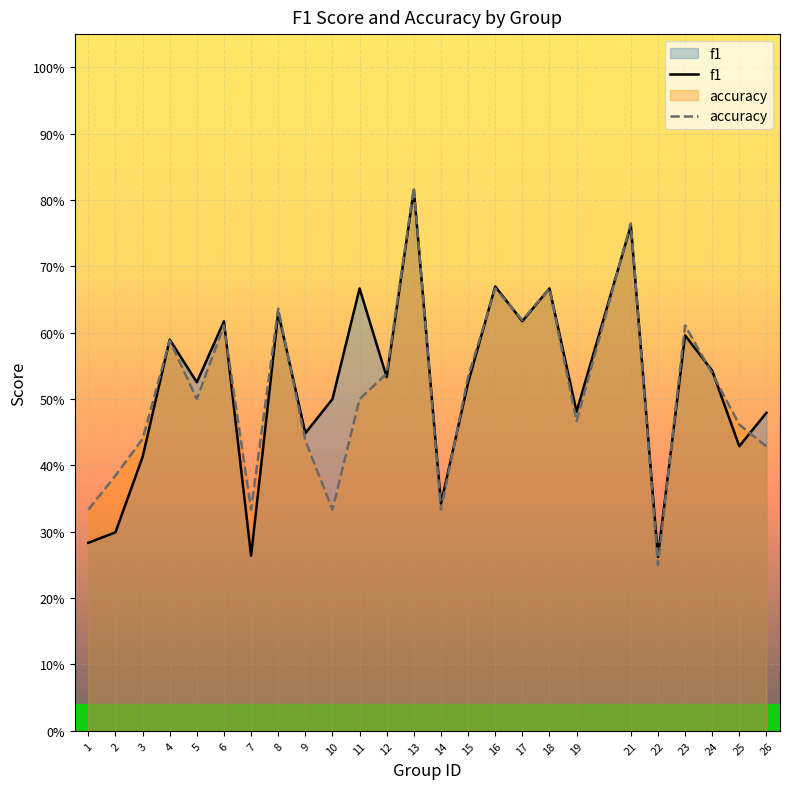

Which label corresponds to the largest value in the chart?

13